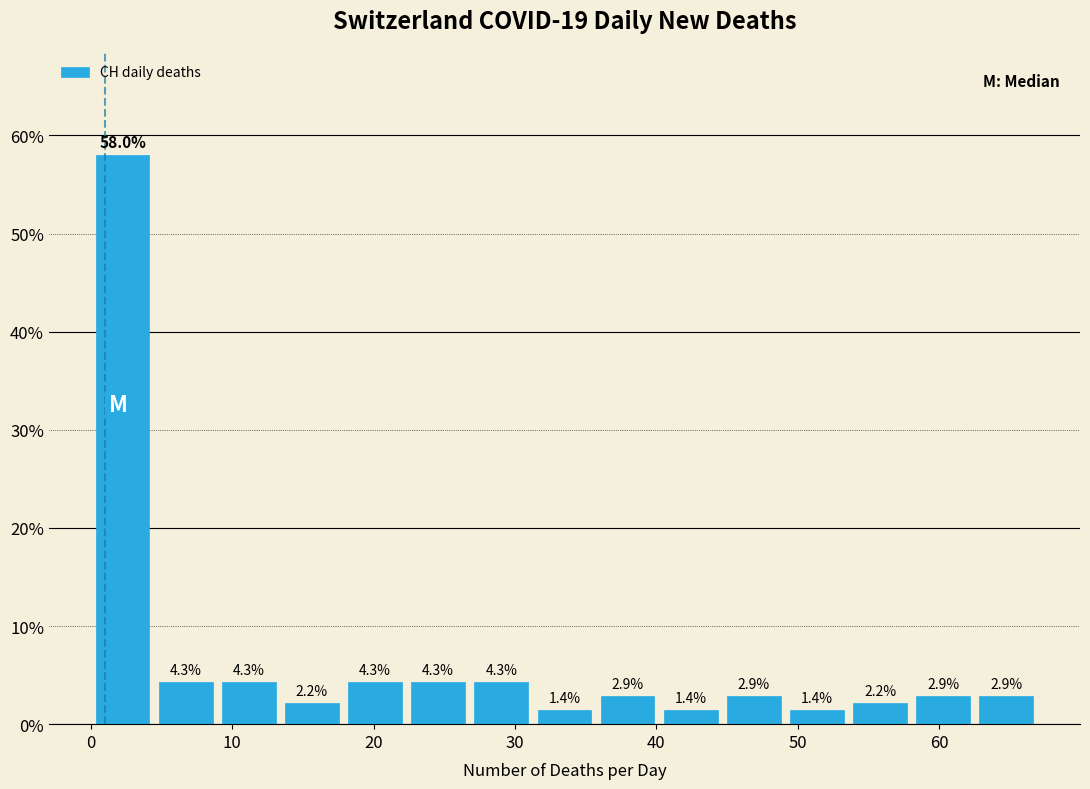

Reading left to right, transcribe this chart: for each bar, give the range it covers on the x-axis and its height. The bar edges are not printed on the chart, so give them approximately, as read against the axis.

0 to 4: 58.0
4 to 9: 4.3
9 to 13: 4.3
13 to 18: 2.2
18 to 22: 4.3
22 to 27: 4.3
27 to 31: 4.3
31 to 36: 1.4
36 to 40: 2.9
40 to 45: 1.4
45 to 49: 2.9
49 to 54: 1.4
54 to 58: 2.2
58 to 63: 2.9
63 to 67: 2.9